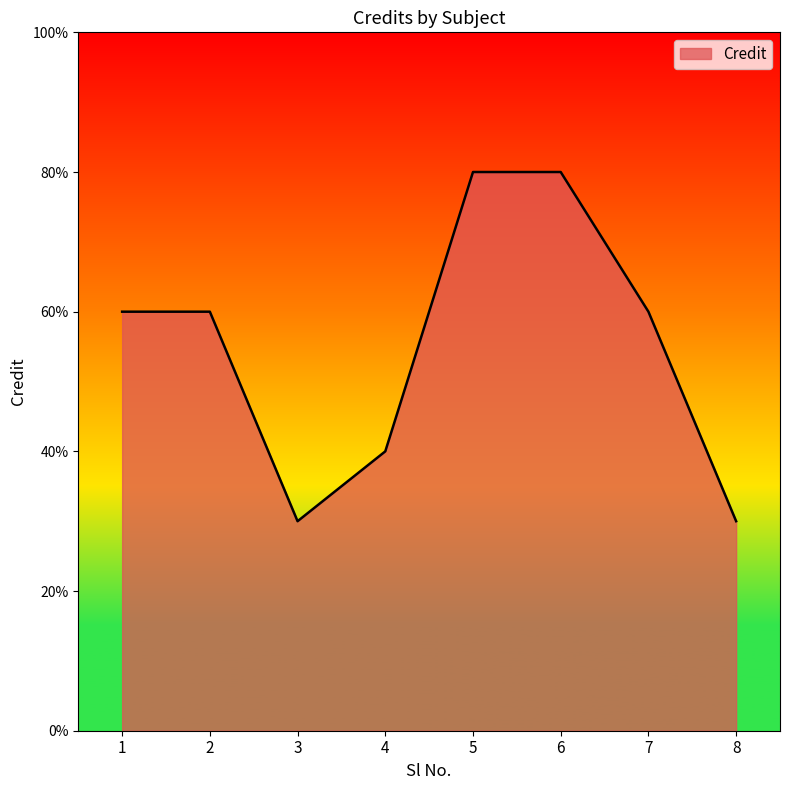

How many points are lower than both their immediate neighbors (excluding endpoints)?

1